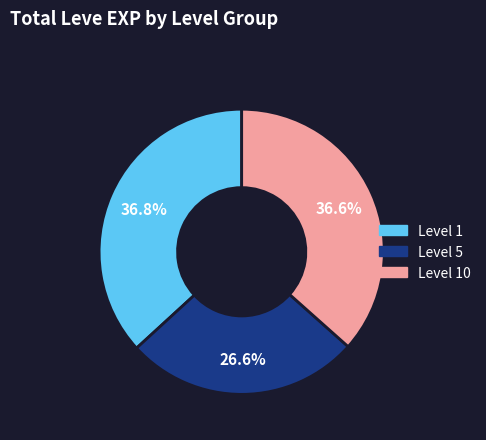

Is there a majority slice in this chart?

No